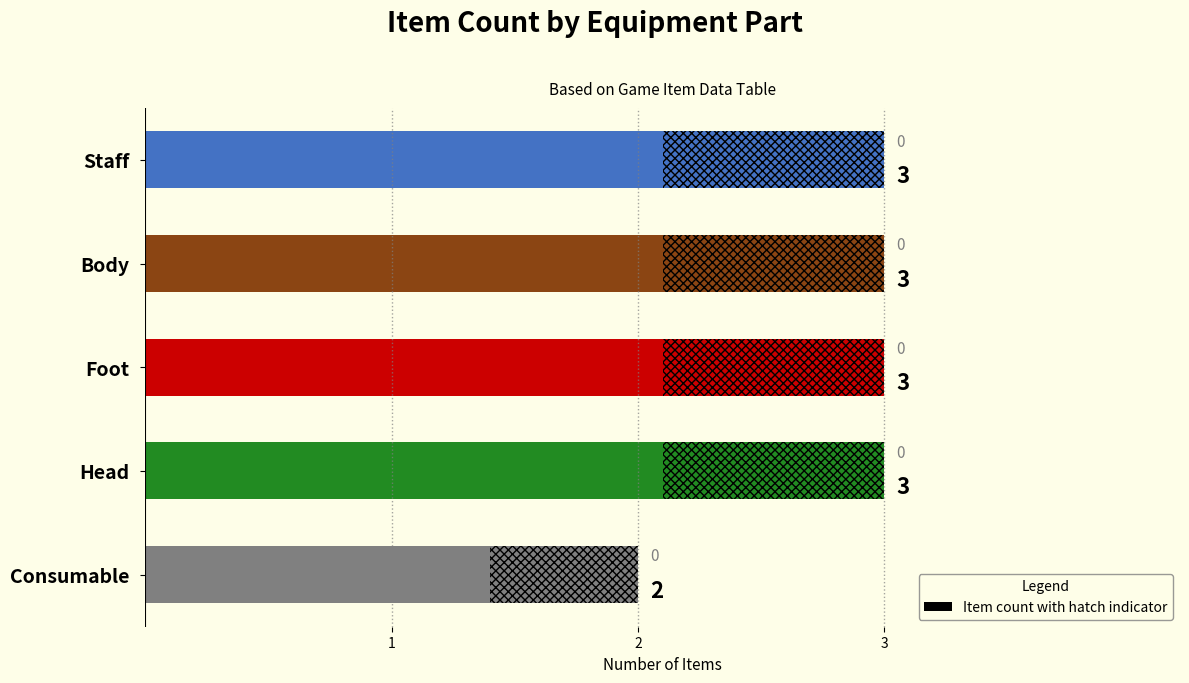

What value does the data have at Body?

3